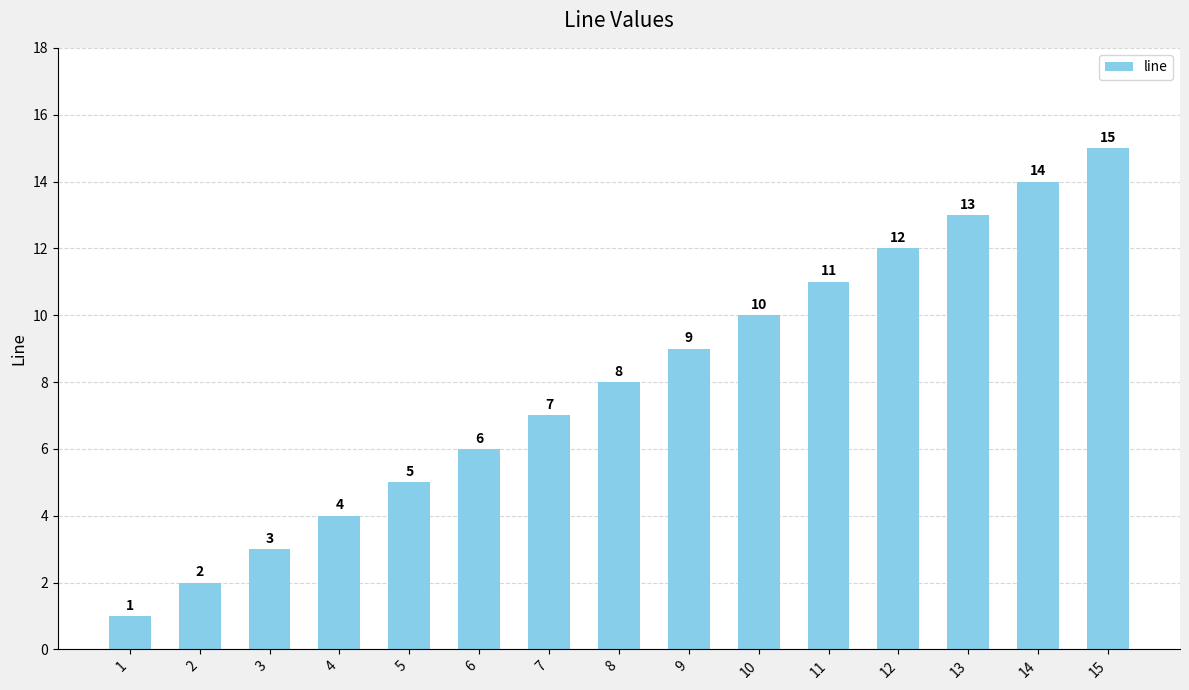

What is the difference between the values at 11 and 13?

2